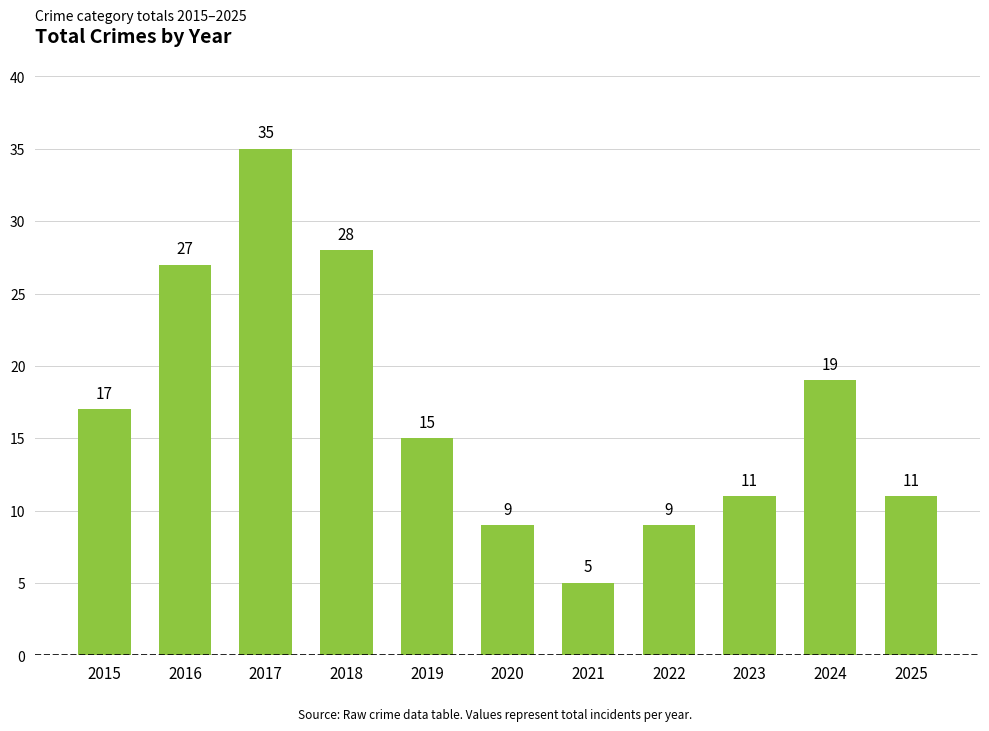

What is the value of the 5th bar from the left?

15